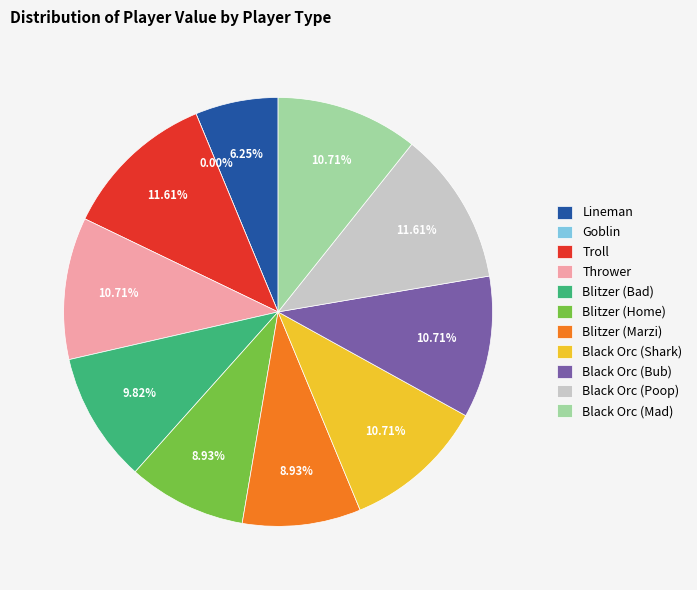

Do Blitzer (Bad) and Black Orc (Mad) together represent more than half of the pie?

No